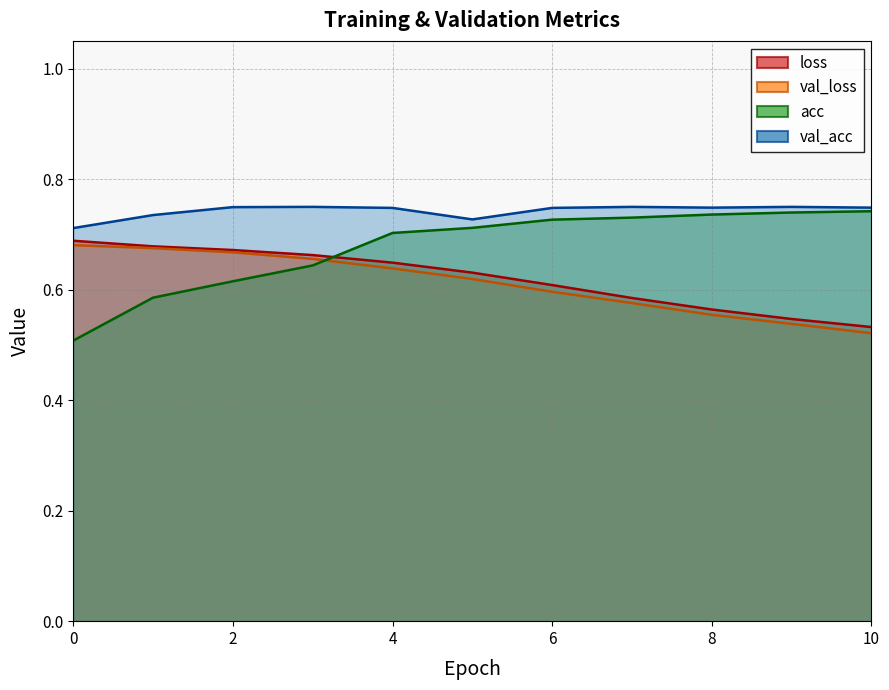

How many interior local peaks does the val_acc series have?

3